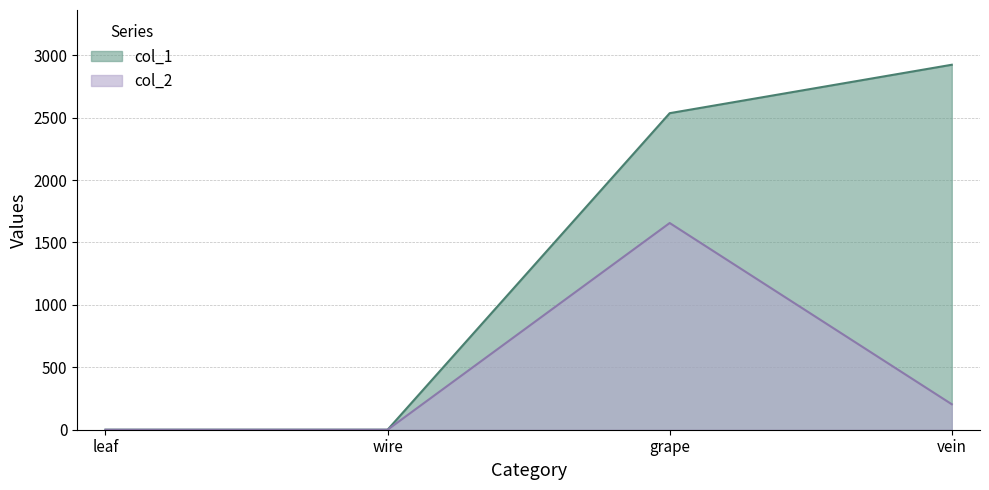

True or false: col_1 has more than 1 points higher than both neighbors.

False